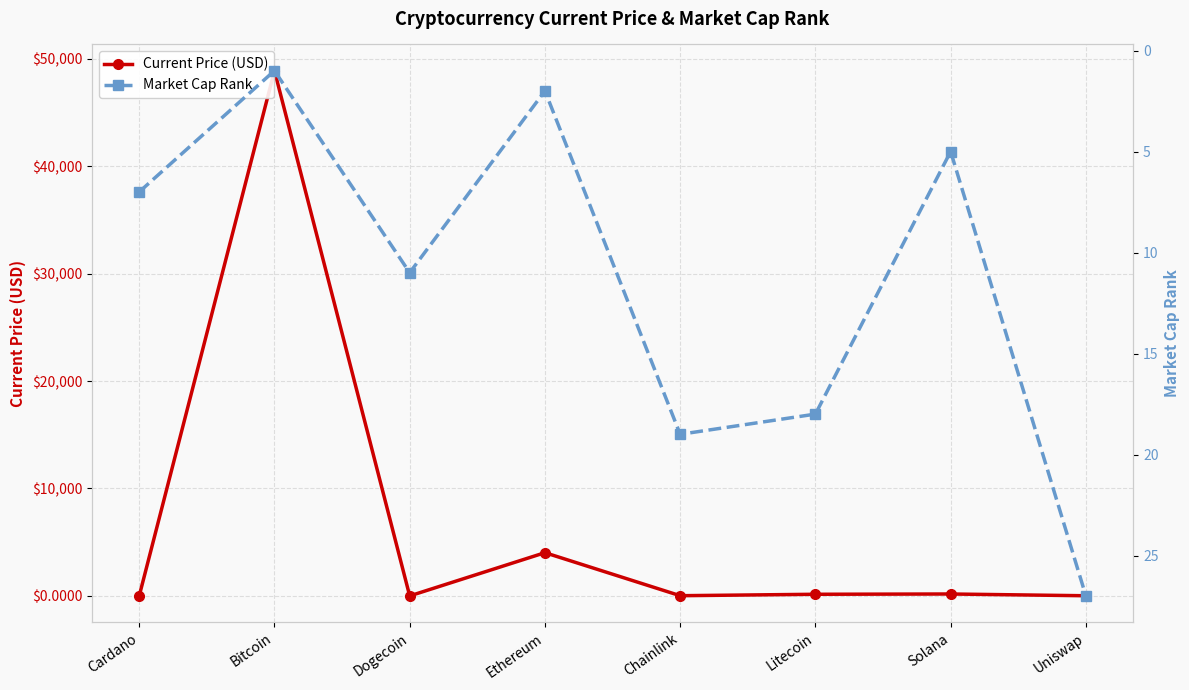

At which category does Current Price (USD) reach its first local peak?

Bitcoin